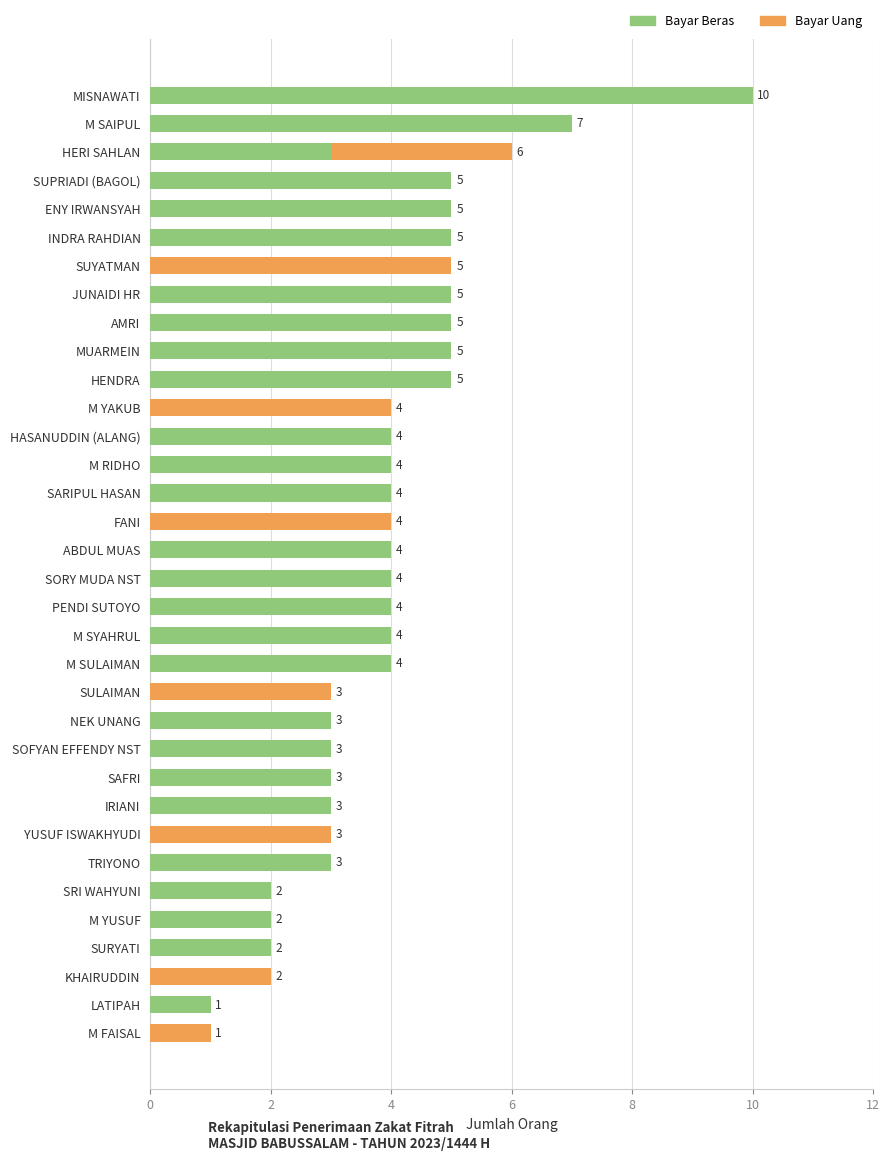

At which category is the sum across all series the highest?

MISNAWATI